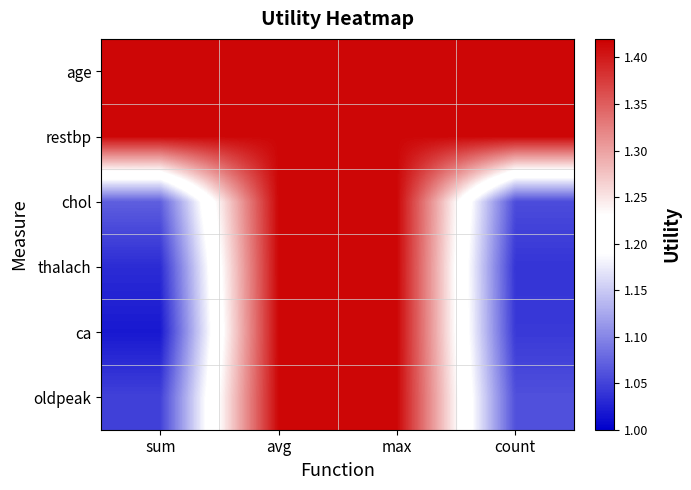

Reading right to left, what are all the values shown in this chart?

age: count=1.4	max=1.4	avg=1.4	sum=1.4
restbp: count=1.4	max=1.4	avg=1.4	sum=1.4
chol: count=1.1	max=1.4	avg=1.4	sum=1.1
thalach: count=1.0	max=1.4	avg=1.4	sum=1.0
ca: count=1.0	max=1.4	avg=1.4	sum=1.0
oldpeak: count=1.1	max=1.4	avg=1.4	sum=1.0